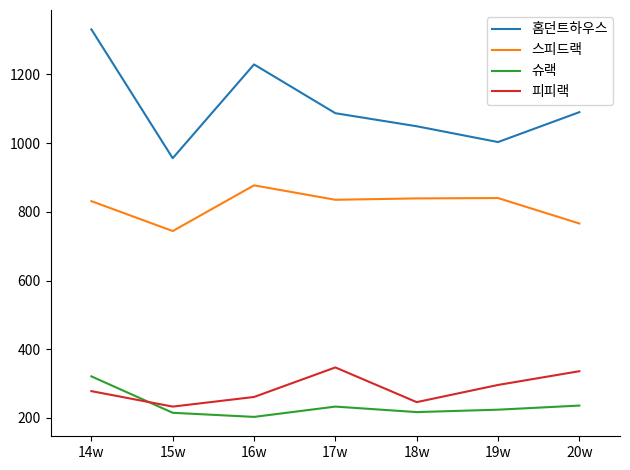

What are all the series names shown in the legend?

홈던트하우스, 스피드랙, 슈랙, 피피랙